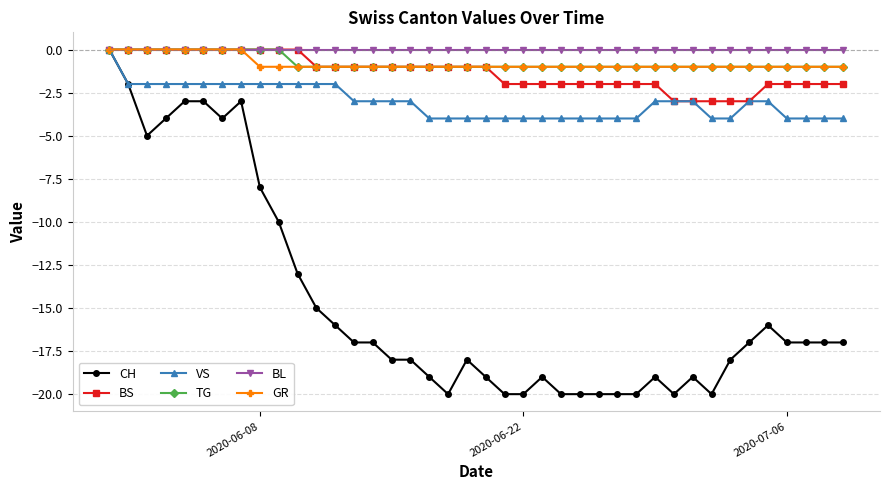

What is the value of the VS point at the 3rd from the left?

-2